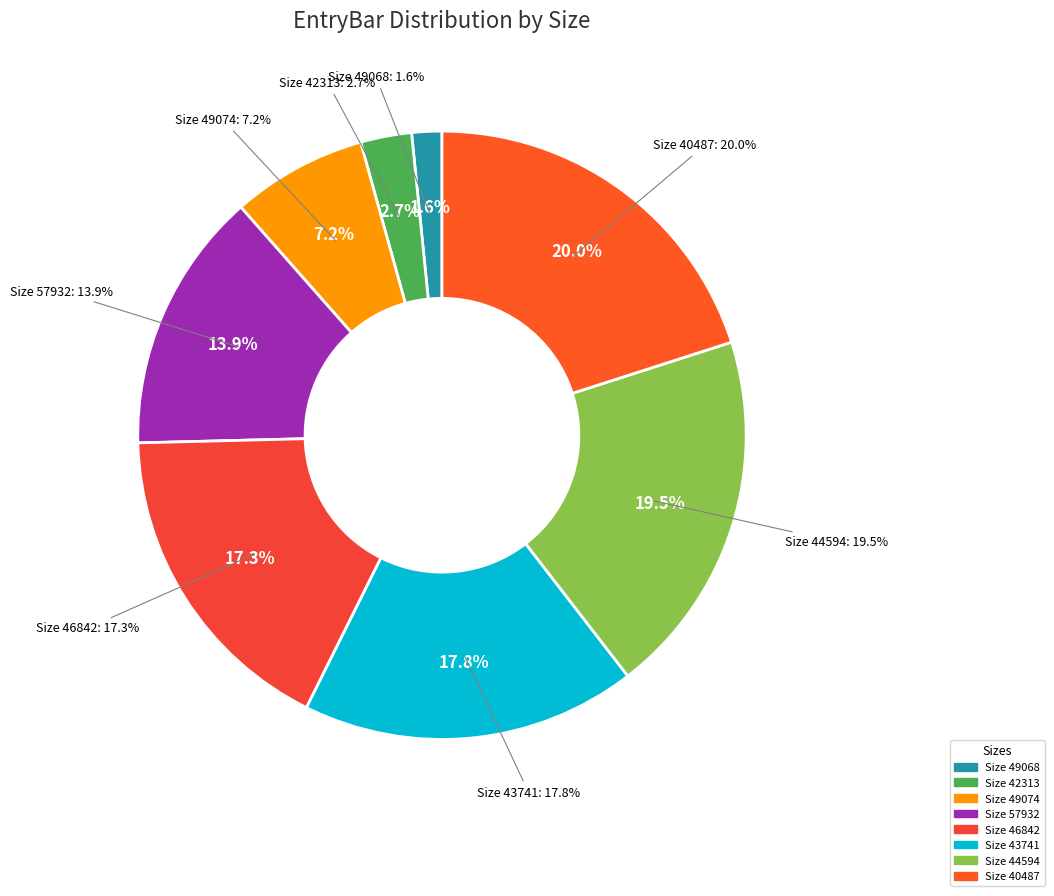

To the nearest percent, what is the combined percentage of 40487 and 49068?

22%